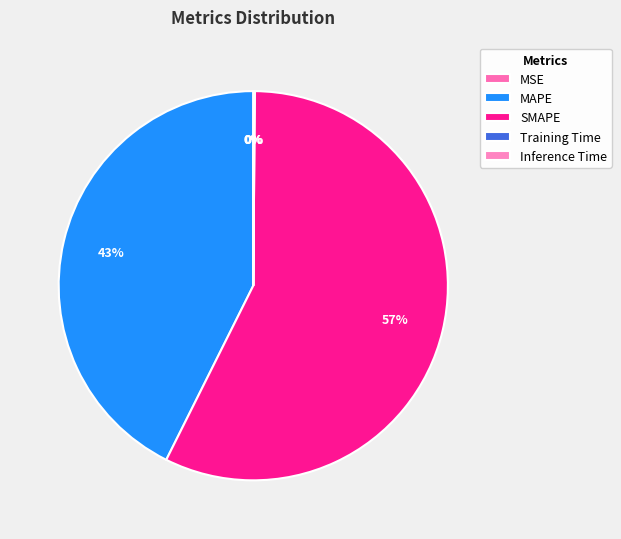

To the nearest percent, what percentage of the pie is SMAPE?

57%